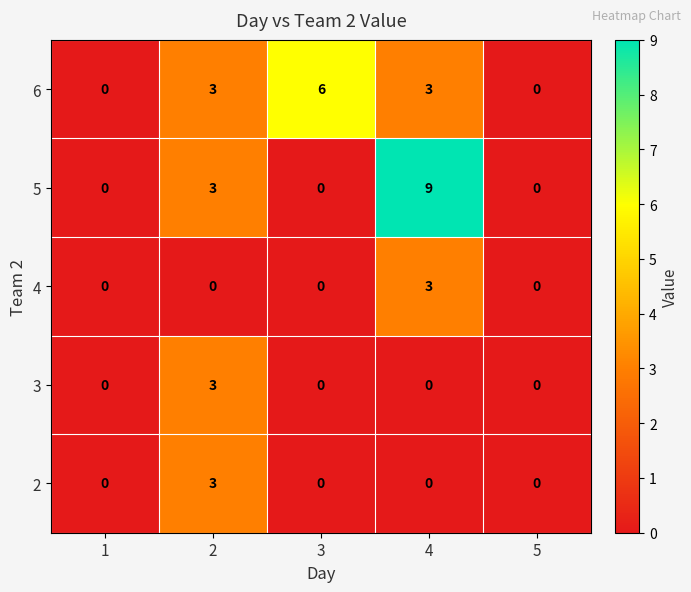

How many data points does each series have?

5